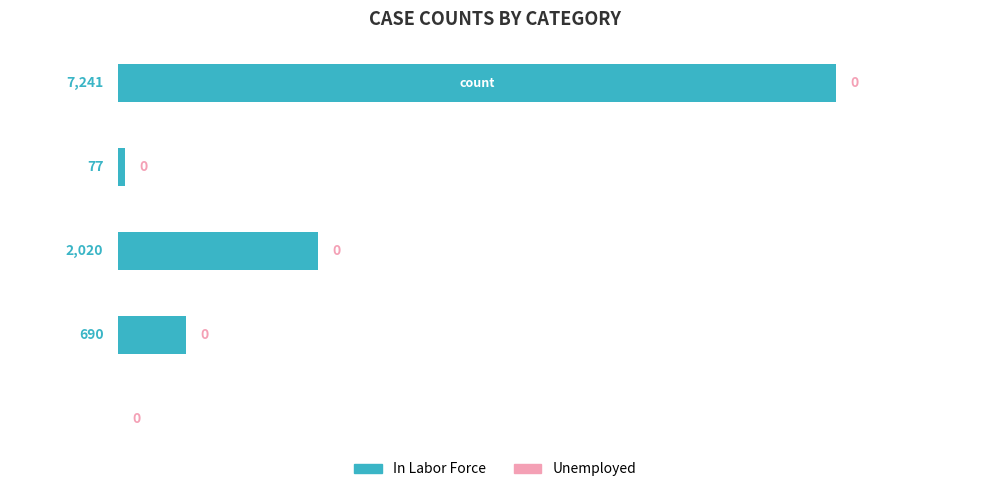

How many categories are shown in the chart?

5